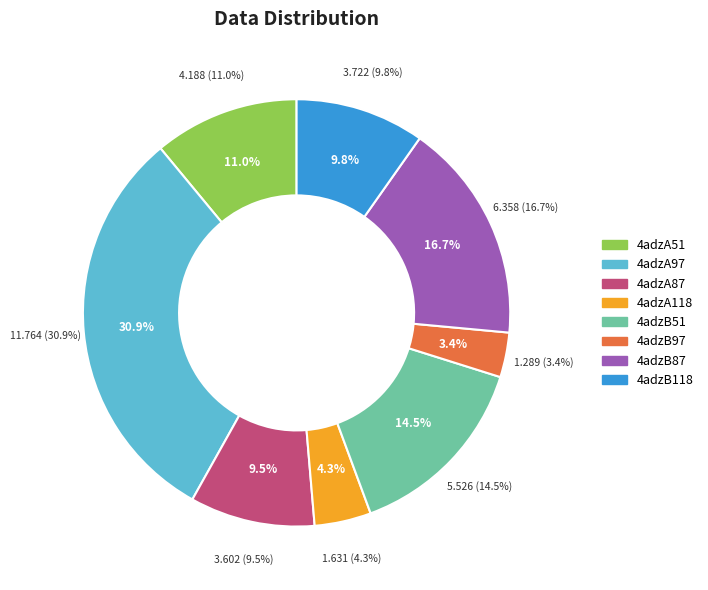

Does any single category account for the majority?

No